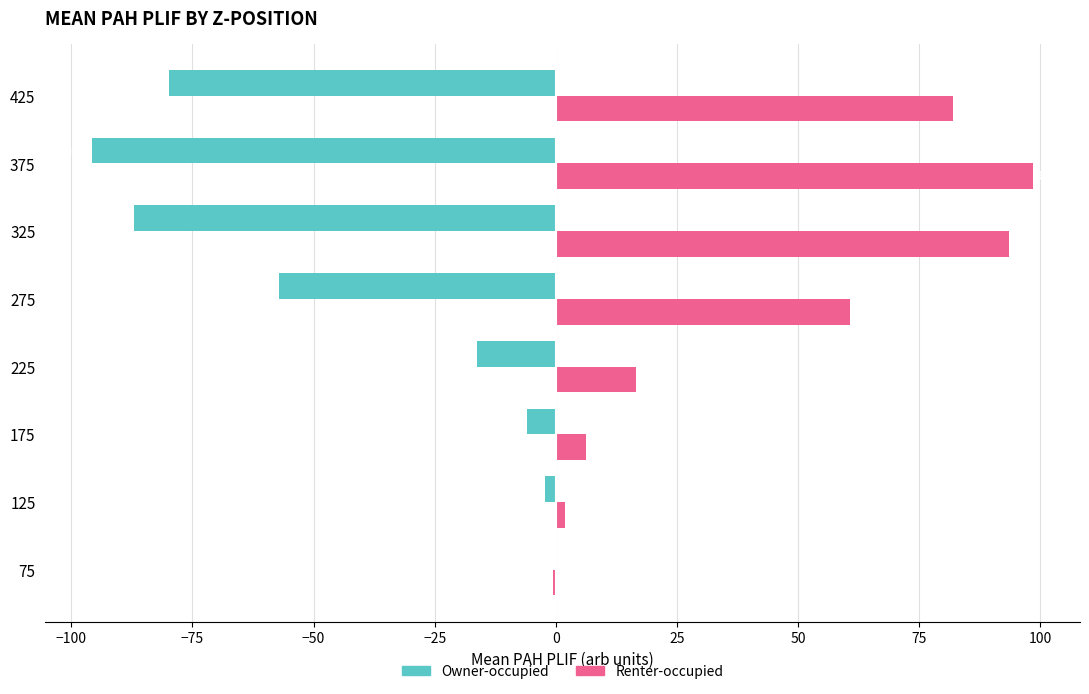

What are all the series names shown in the legend?

Owner-occupied, Renter-occupied